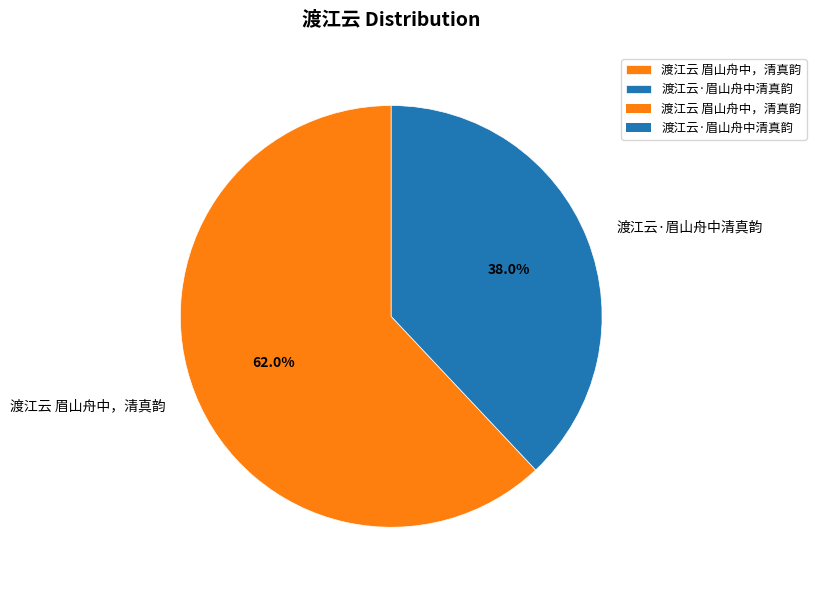

What is the smallest slice in the pie chart?

渡江云·眉山舟中清真韵